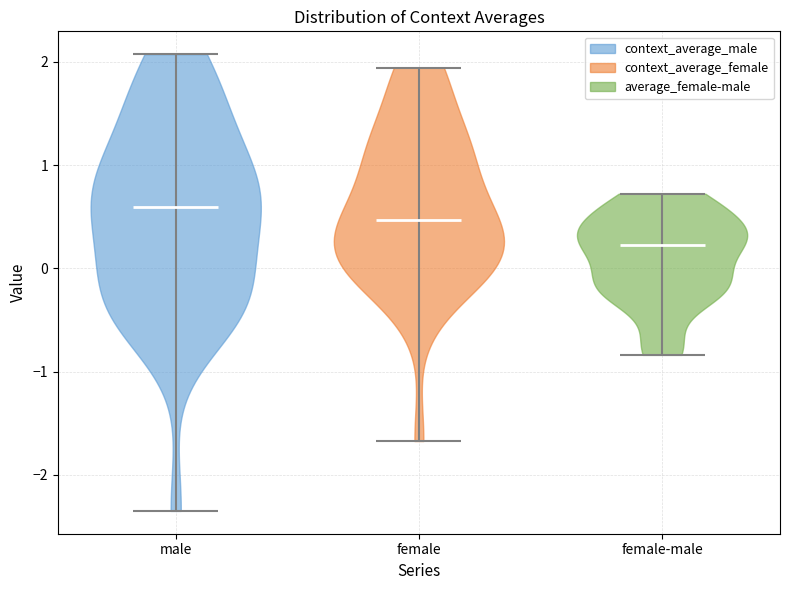

What is the highest point the violin for female reaches on the y-axis? The values are not printed on the chart, so give them approximately, as read against the axis.

1.9